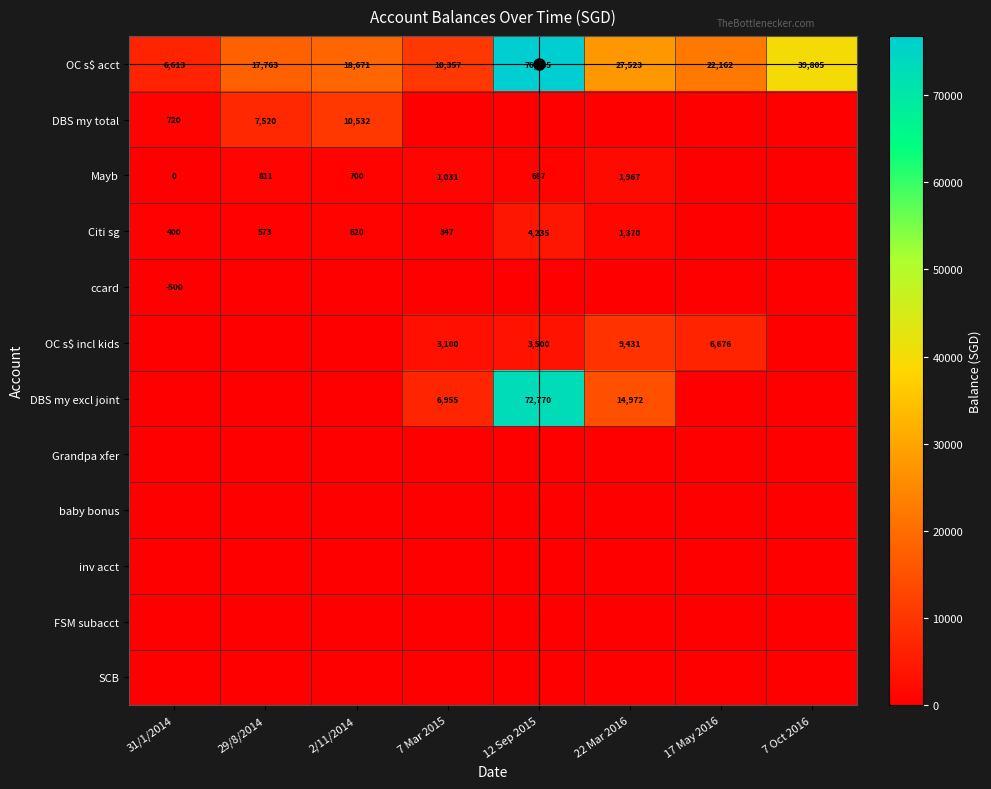

What is the total value across all series at 2/11/2014?

30523.0